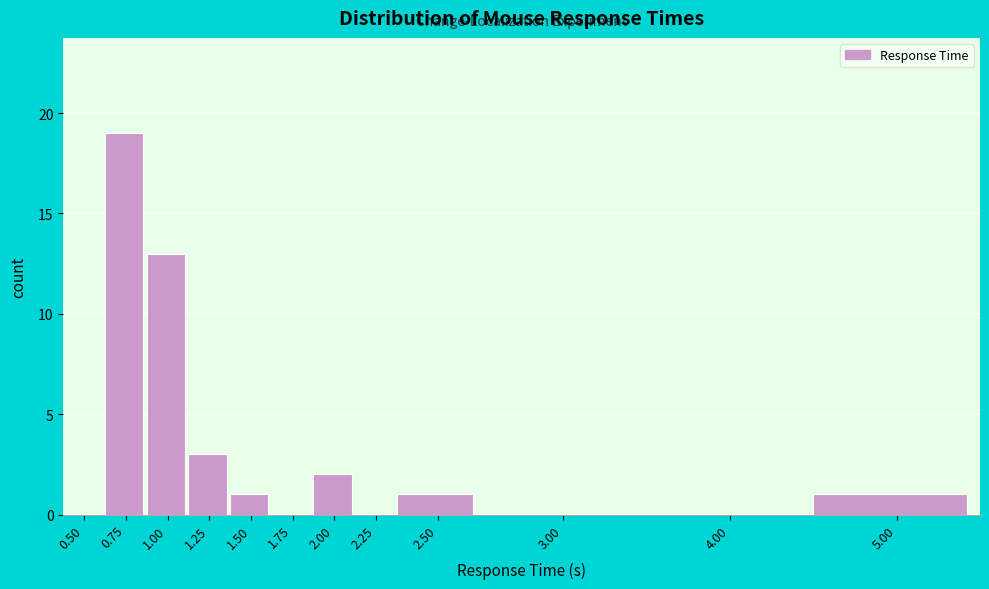

Reading right to left, what are all the values shown in this chart?

5.00=1	4.00=0	3.00=0	2.50=1	2.25=0	2.00=2	1.75=0	1.50=1	1.25=3	1.00=13	0.75=19	0.50=0